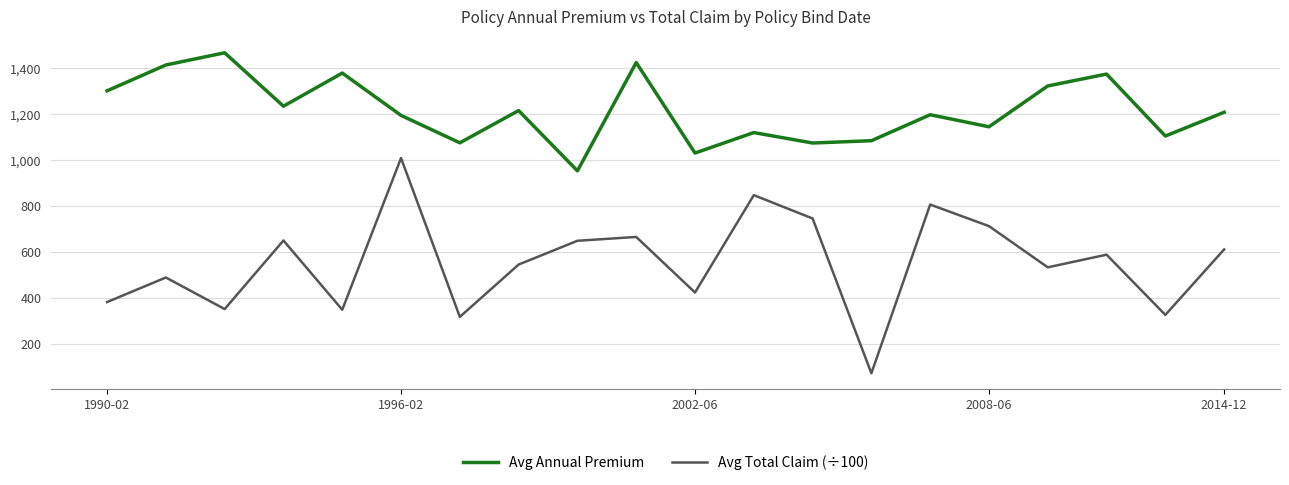

Which series has the largest range (max minus min)?

Avg Total Claim (÷100)